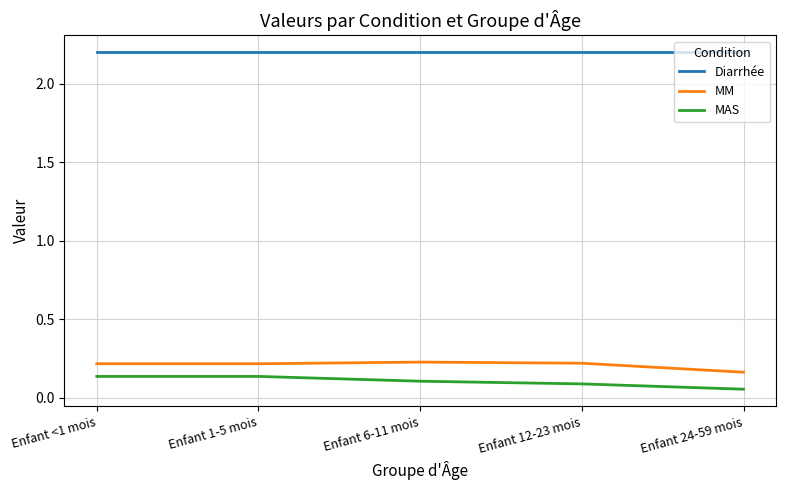

The value of Diarrhée at Enfant 12-23 mois is 2.2. True or false?

True